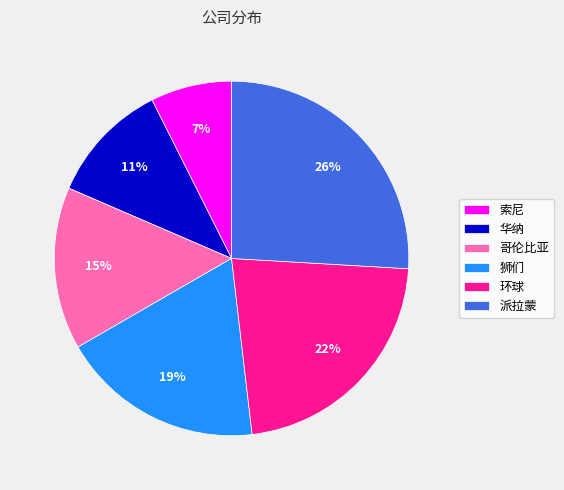

How many slices are in this pie chart?

6